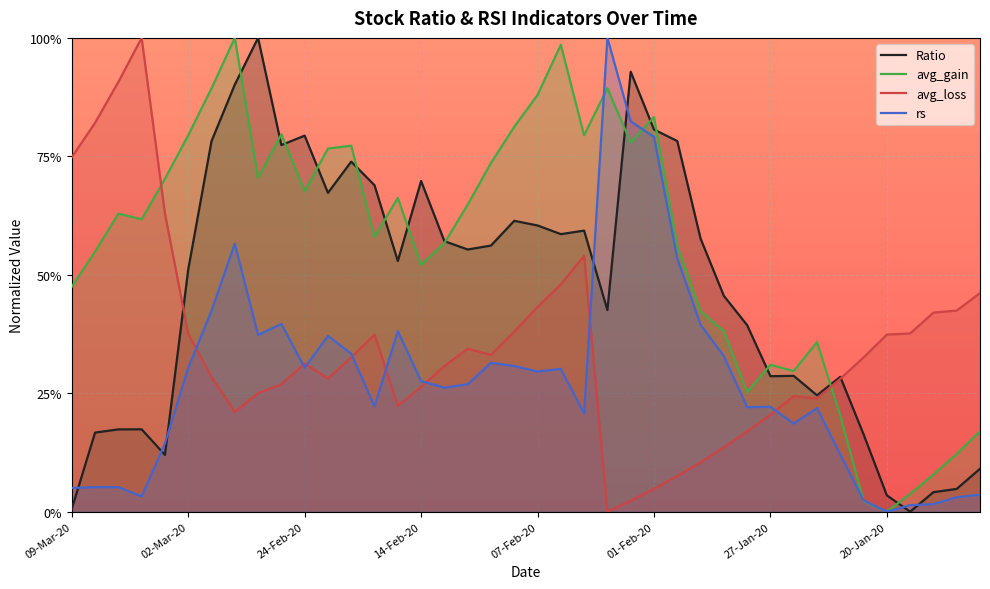

At how many categories does at least one series exceed 0?

40